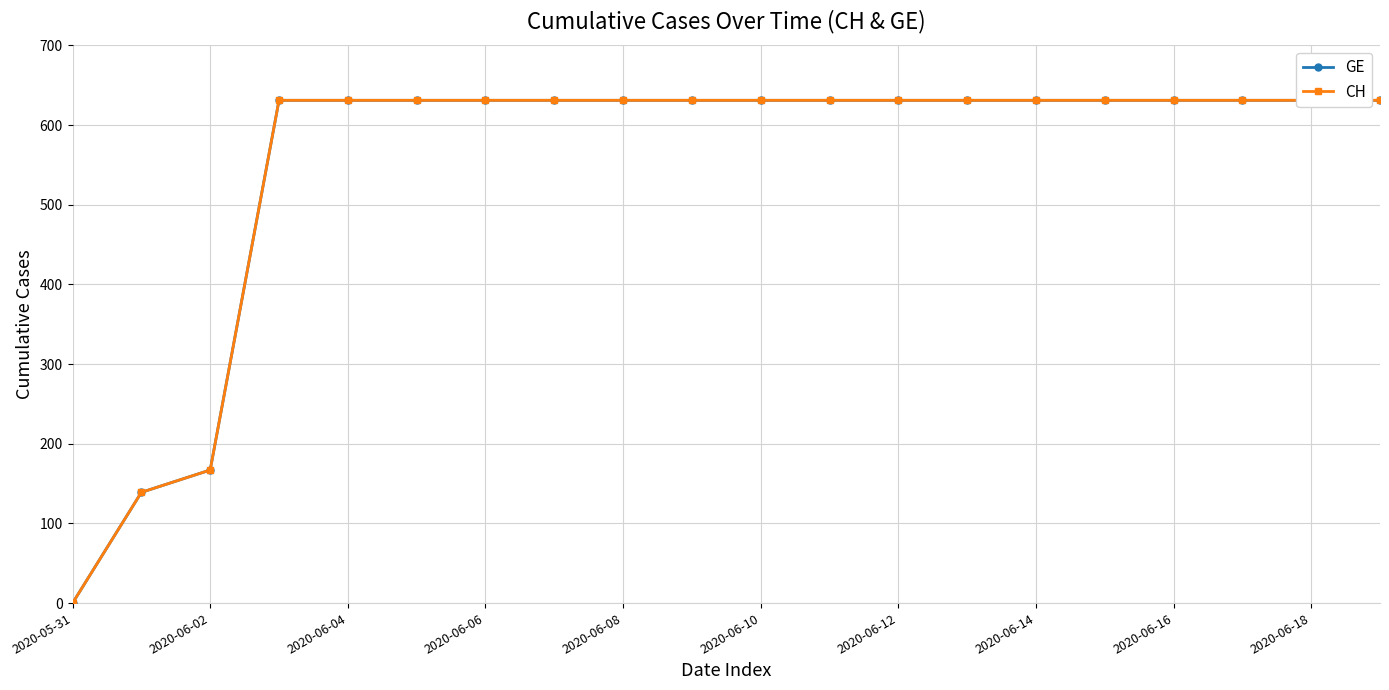

At which category is the sum across all series the highest?

2020-06-06